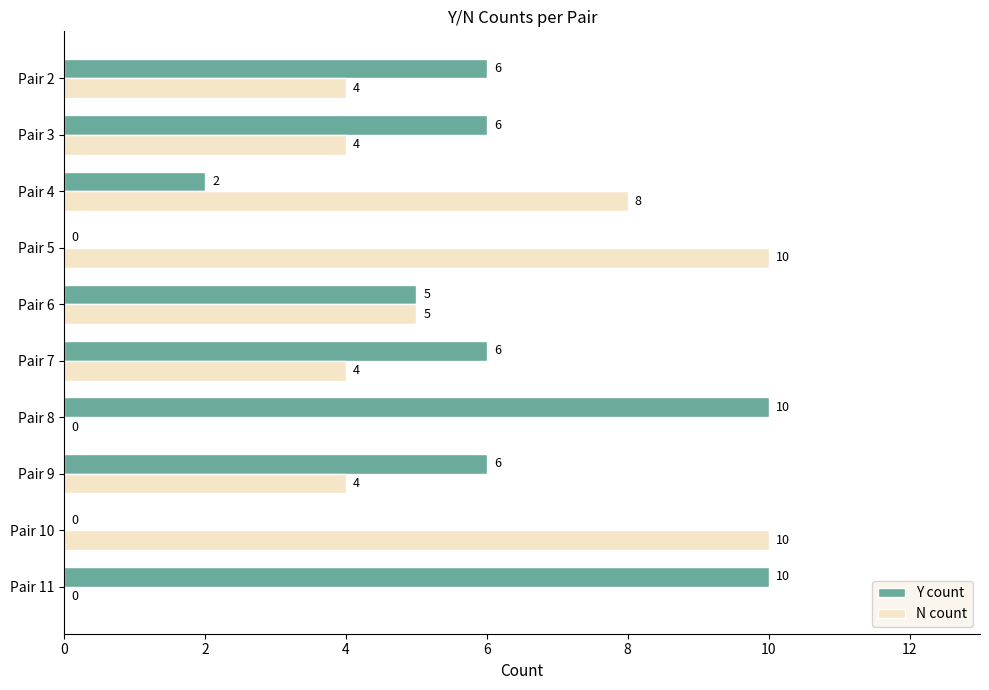

What is the greatest value displayed?

10